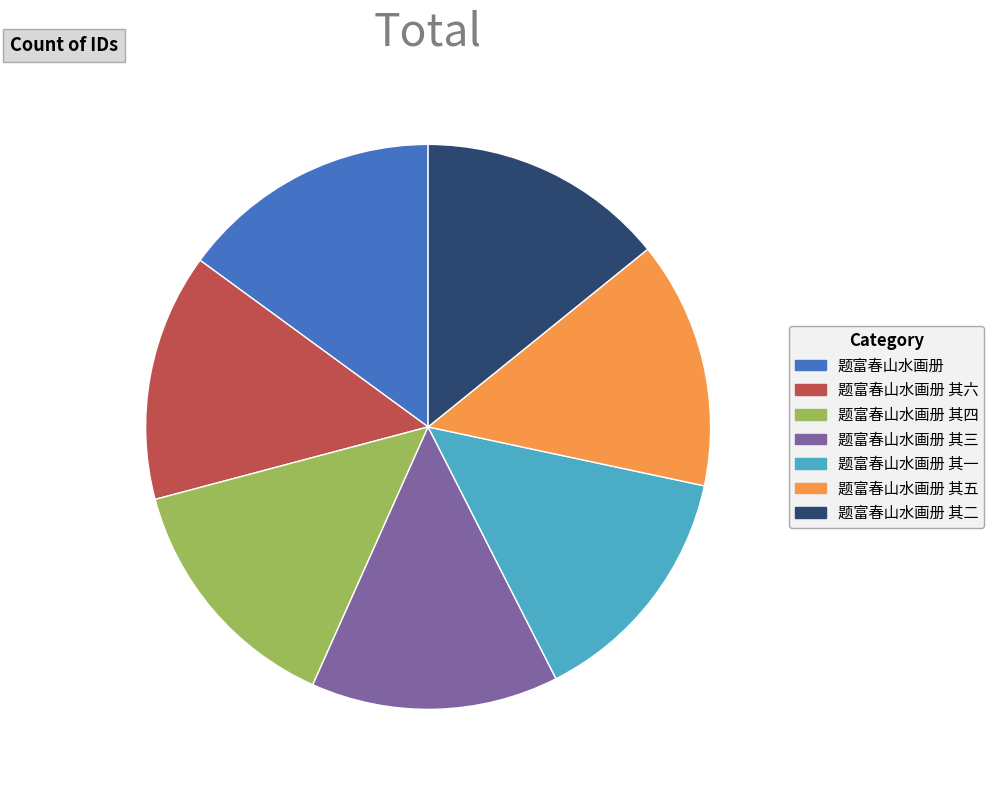

Do 题富春山水画册 其六 and 题富春山水画册 其三 together represent more than half of the pie?

No